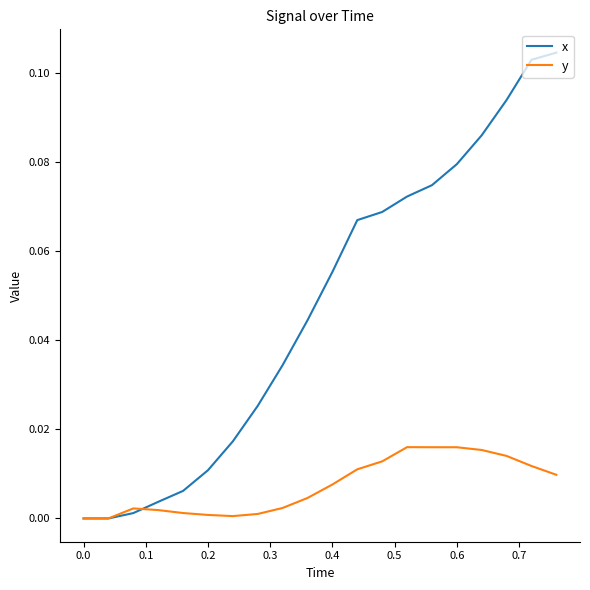

In y, how many points are higher than both neighbors (excluding endpoints)?

2